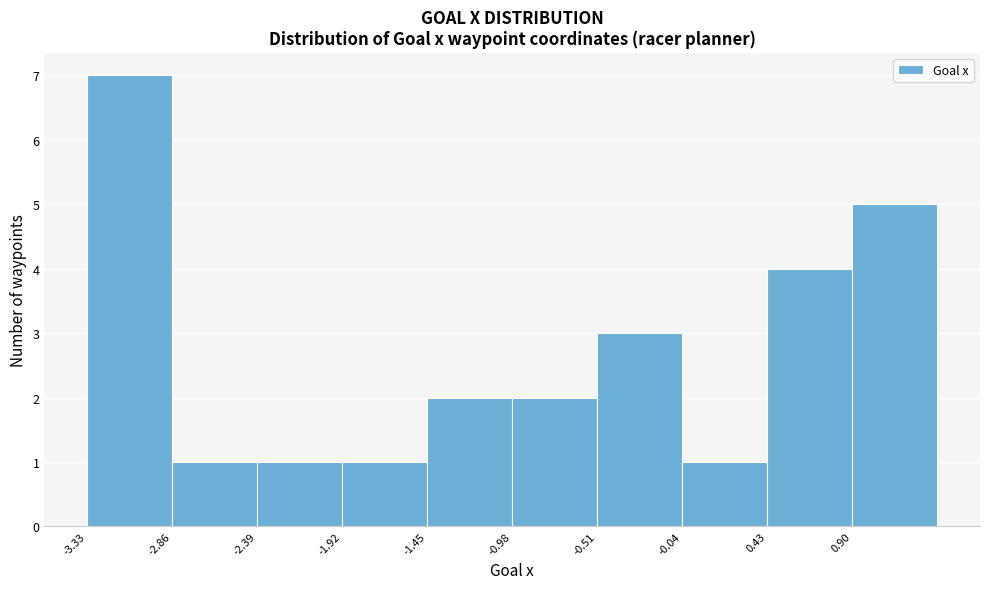

How tall is the bar that spans -0.05 to 0.45 on the x-axis? Neither the bar edges nor the heights are printed on the chart, so give them approximately, as read against the axes.

1